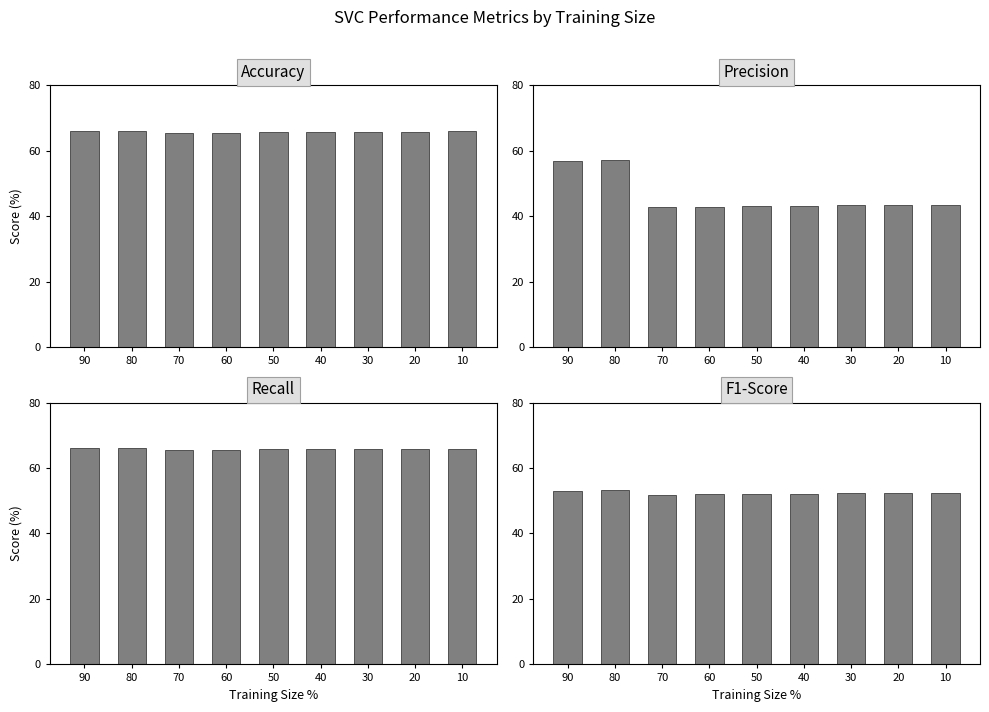

How many bars are there in total?

36